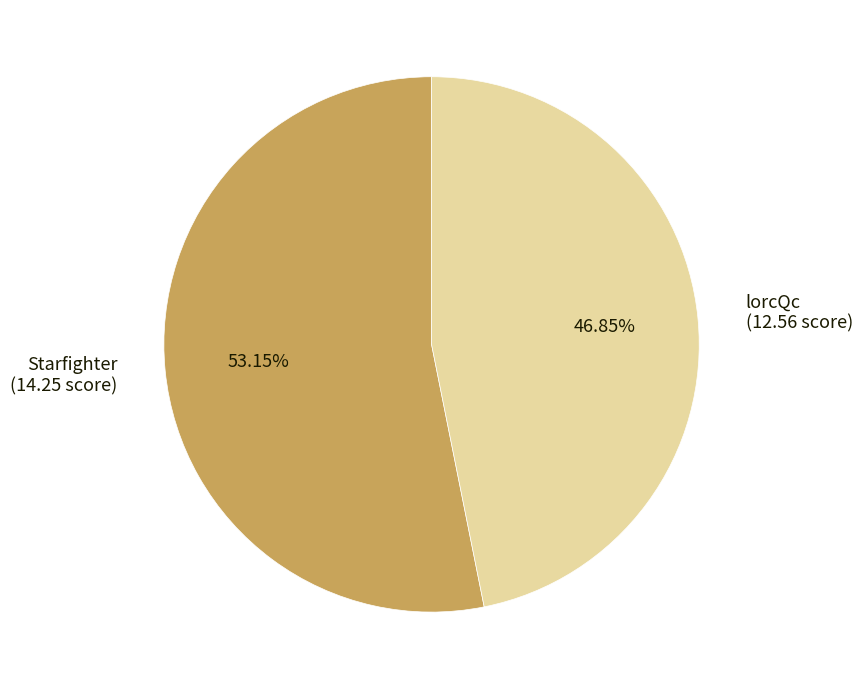

To the nearest percent, what portion does Starfighter represent?

53%